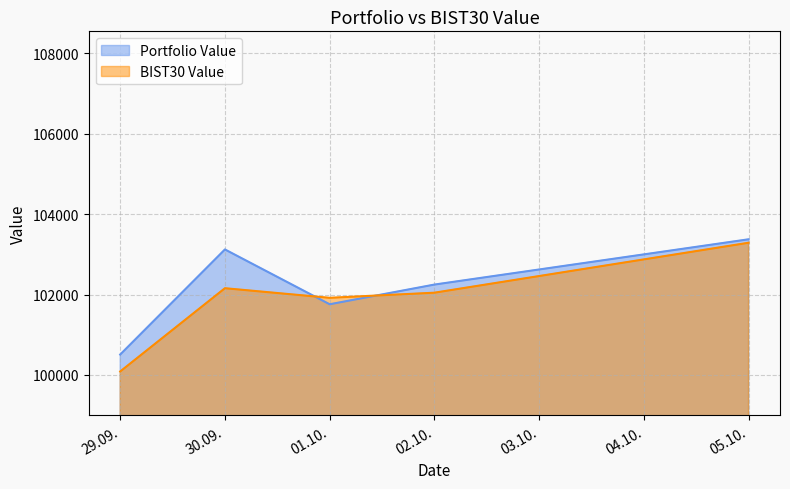

Which series has the widest spread of values?

BIST30 Value